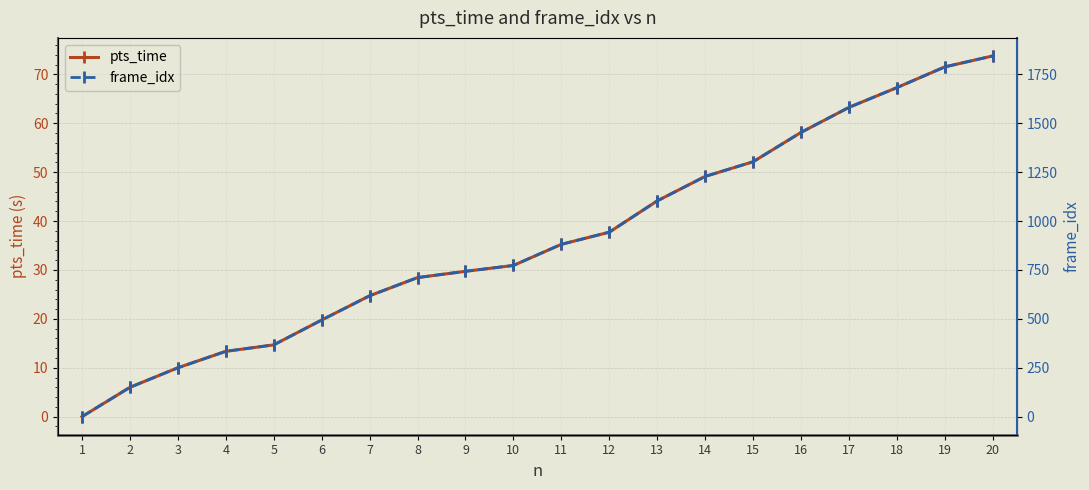

How many data points in frame_idx are above 881?

9